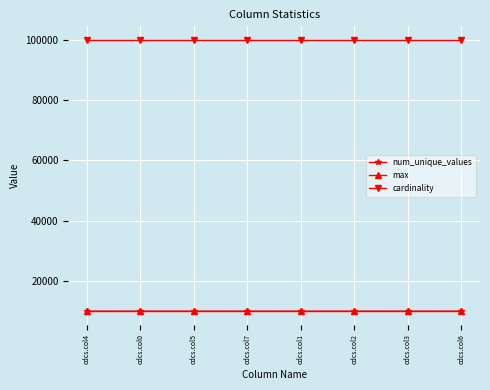

True or false: max and cardinality cross at least once.

False